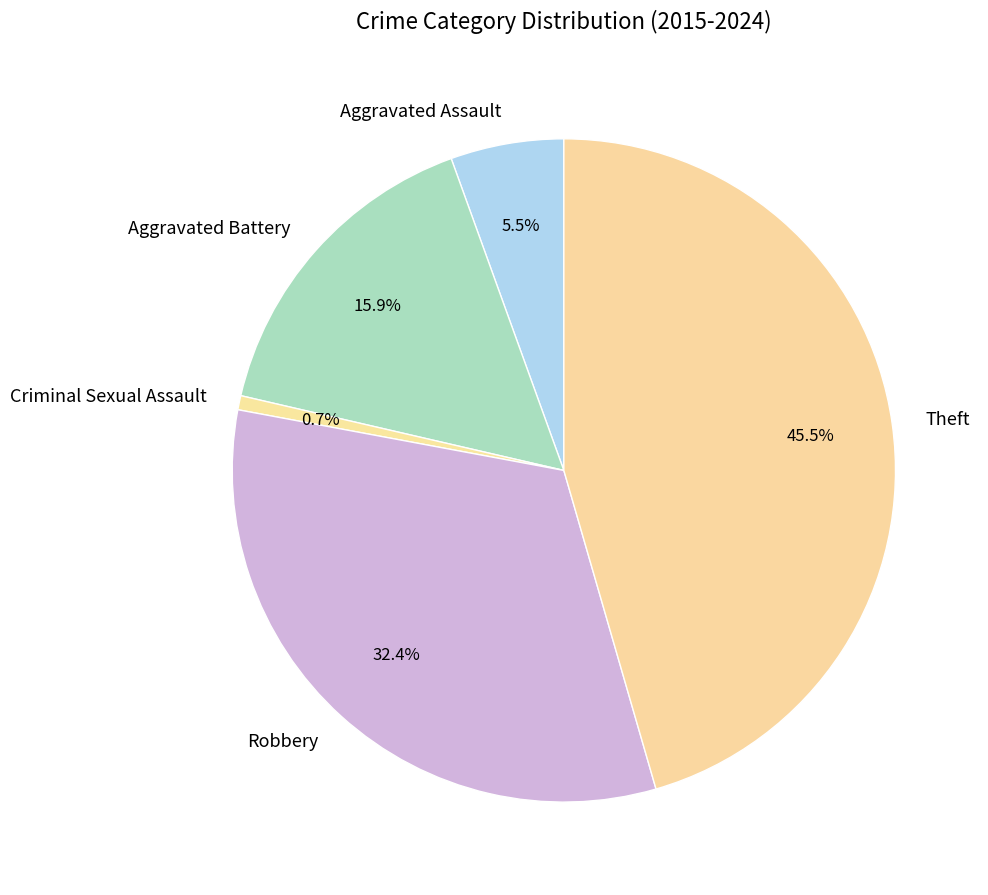

Rank the categories by value from lowest to highest.

Criminal Sexual Assault, Aggravated Assault, Aggravated Battery, Robbery, Theft